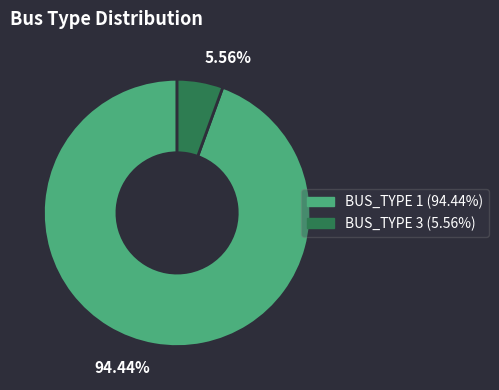

Rank the categories by value from lowest to highest.

5.56%, 94.44%